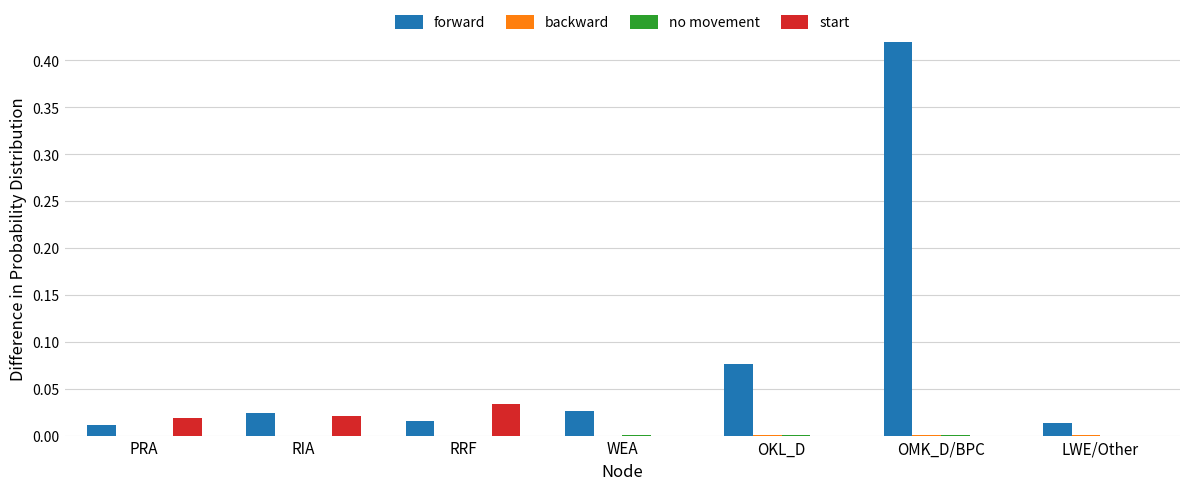

Is it true that forward equals 0.0 at OKL_D?

False